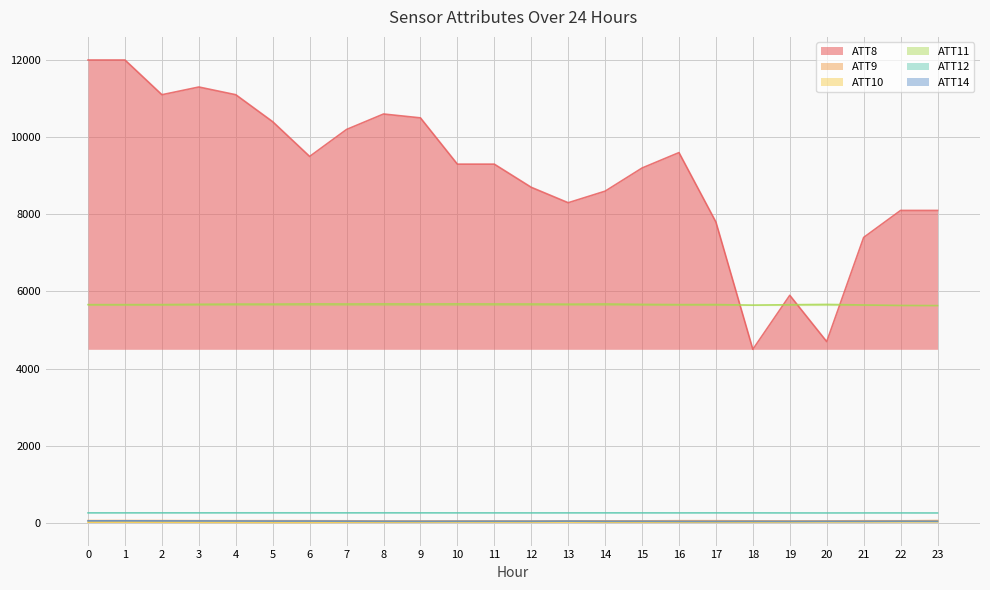

True or false: ATT9 and ATT10 intersect in this chart.

False